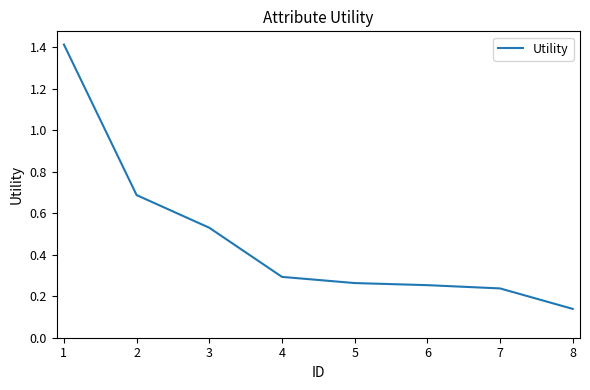

Is it true that the value at 4 is 0.5?

False